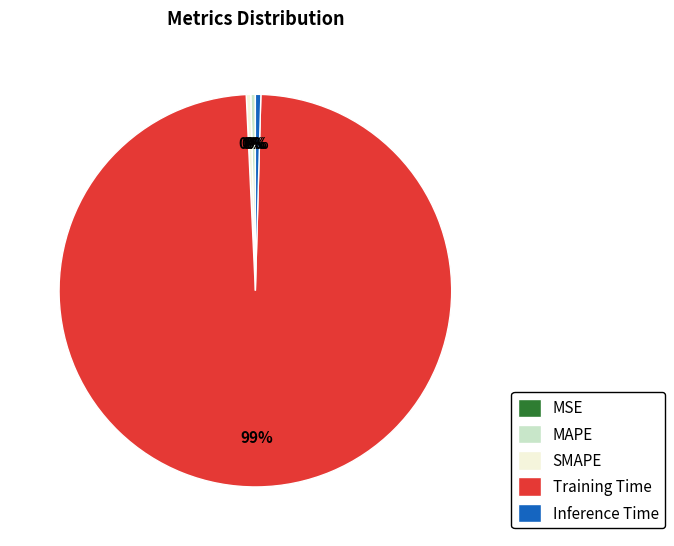

What is the majority slice?

Training Time